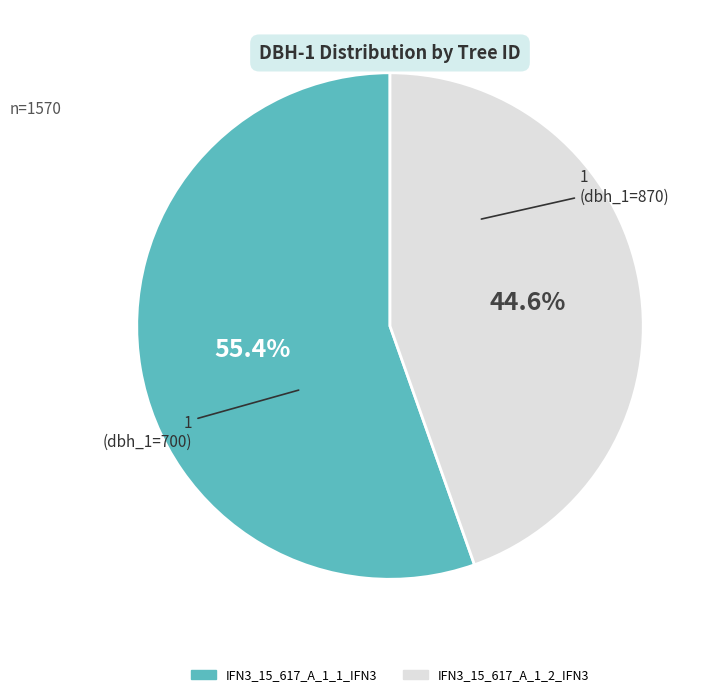

To the nearest percent, what is the difference between the IFN3_15_617_A_1_2_IFN3 and IFN3_15_617_A_1_1_IFN3 slice percentages?

11%